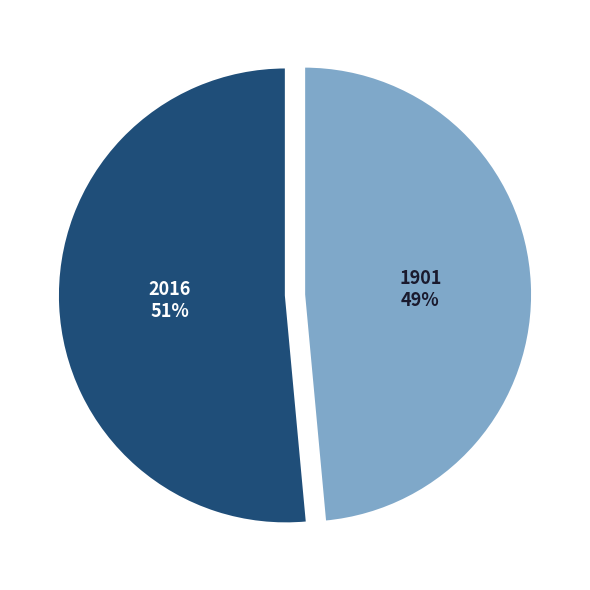

Count the number of slices in the pie.

2